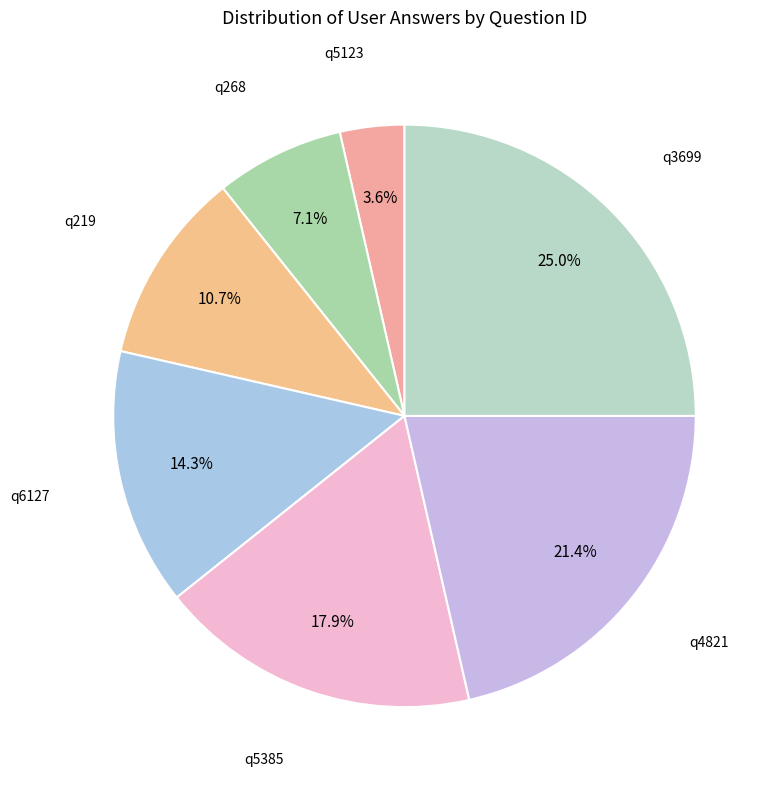

True or false: q6127 accounts for 14% of the total.

True